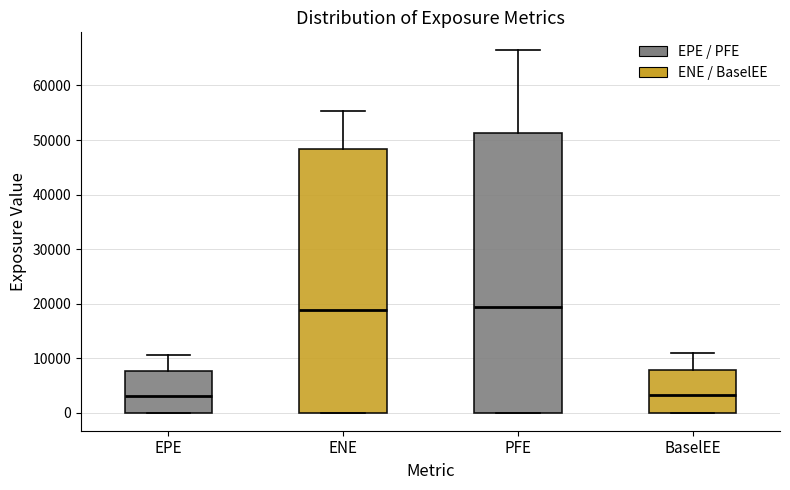

Reading left to right, transcribe this box plot: for each box, give where its median line is, the range the box spans, and where its two whiskers end, as read against the y-axis. The values are not printed on the chart, so give them approximately, as read against the axis.

EPE: median 3000, box 0 to 8000, whiskers 0 to 11000
ENE: median 19000, box 0 to 48000, whiskers 0 to 55000
PFE: median 19000, box 0 to 51000, whiskers 0 to 66000
BaselEE: median 3000, box 0 to 8000, whiskers 0 to 11000